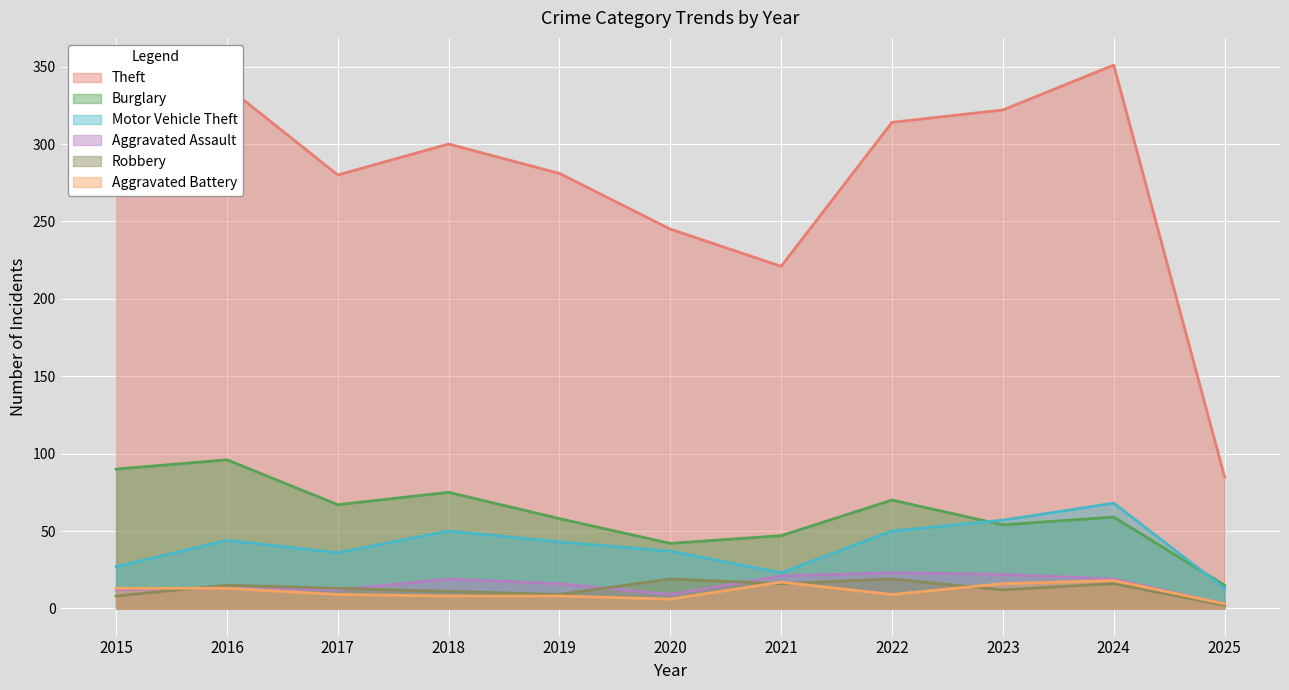

In Motor Vehicle Theft, how many points are higher than both neighbors (excluding endpoints)?

3